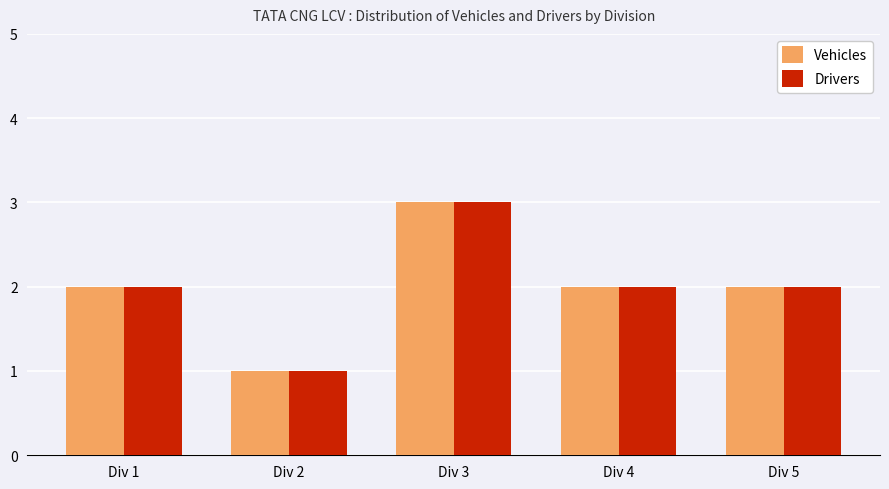

The Vehicles series shows 2 at Div 5. True or false?

True